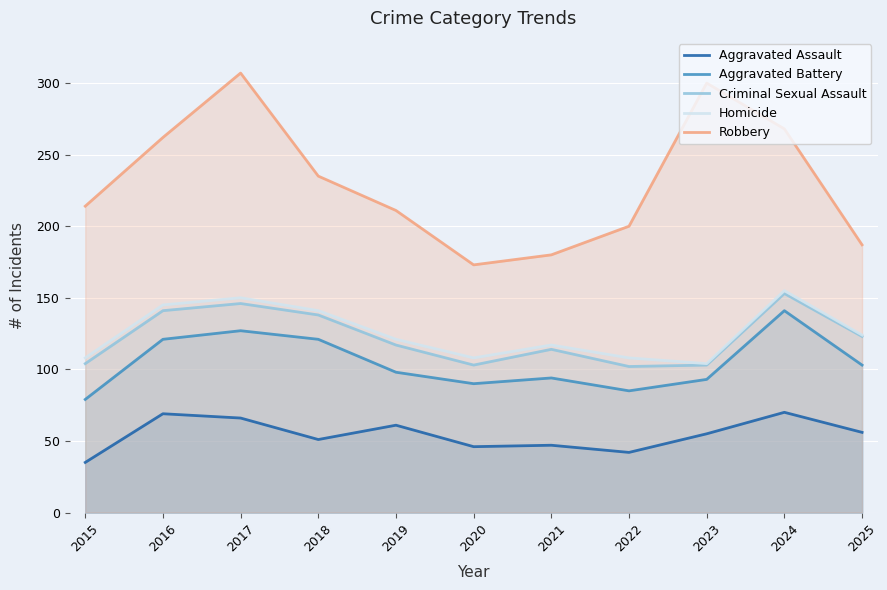

Is the value of Criminal Sexual Assault at 2018 greater than the value of Aggravated Battery at 2023?

Yes